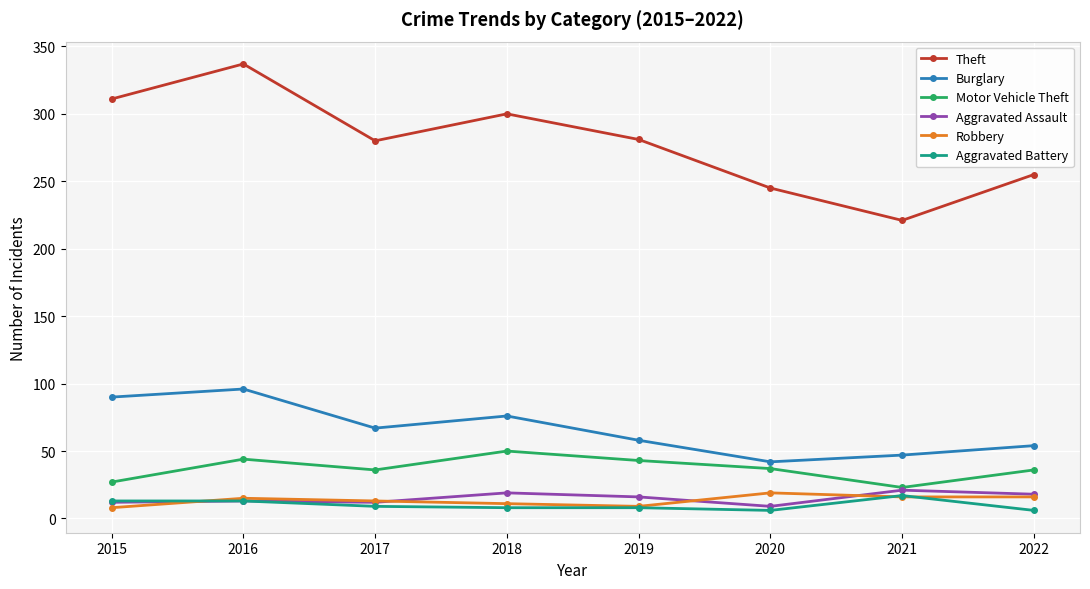

At which label is Burglary closest to 69?

2017